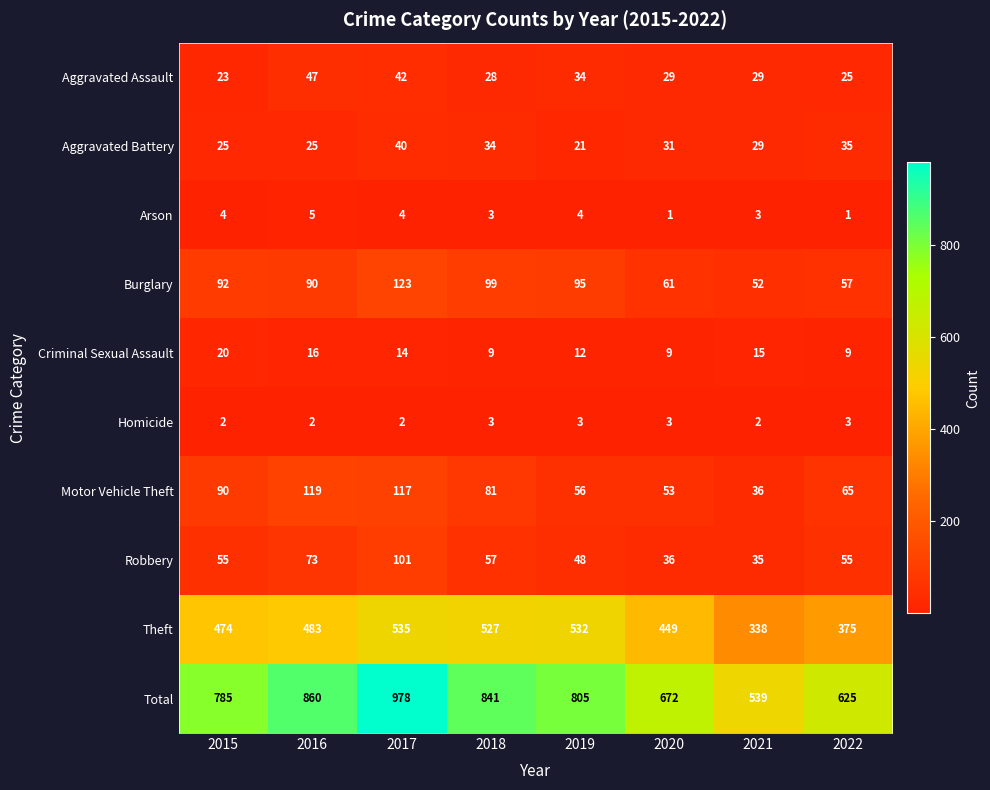

True or false: Total has a value of 536 at 2018.

False